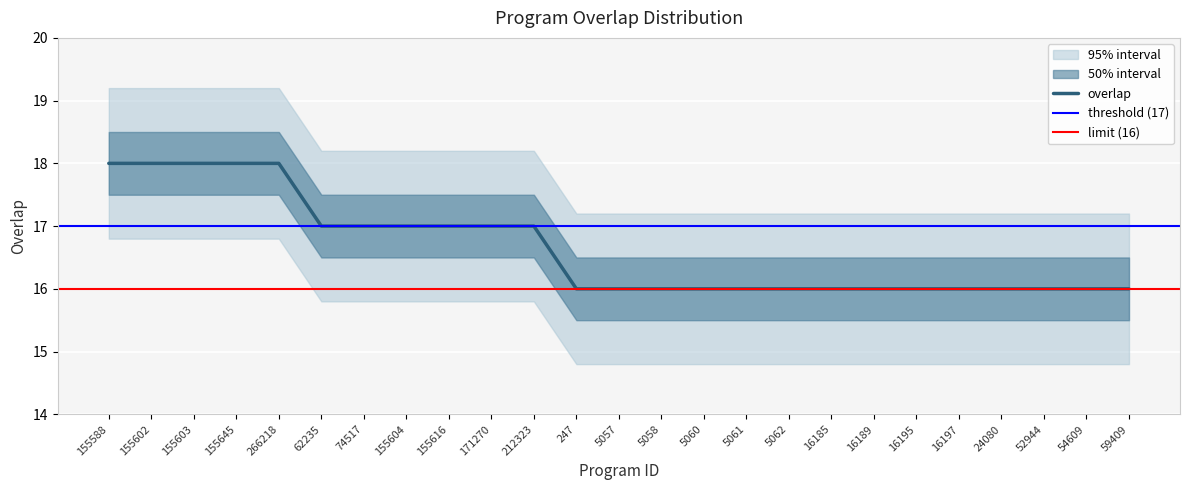

The chart shows a value of 16 at 52944. True or false?

True